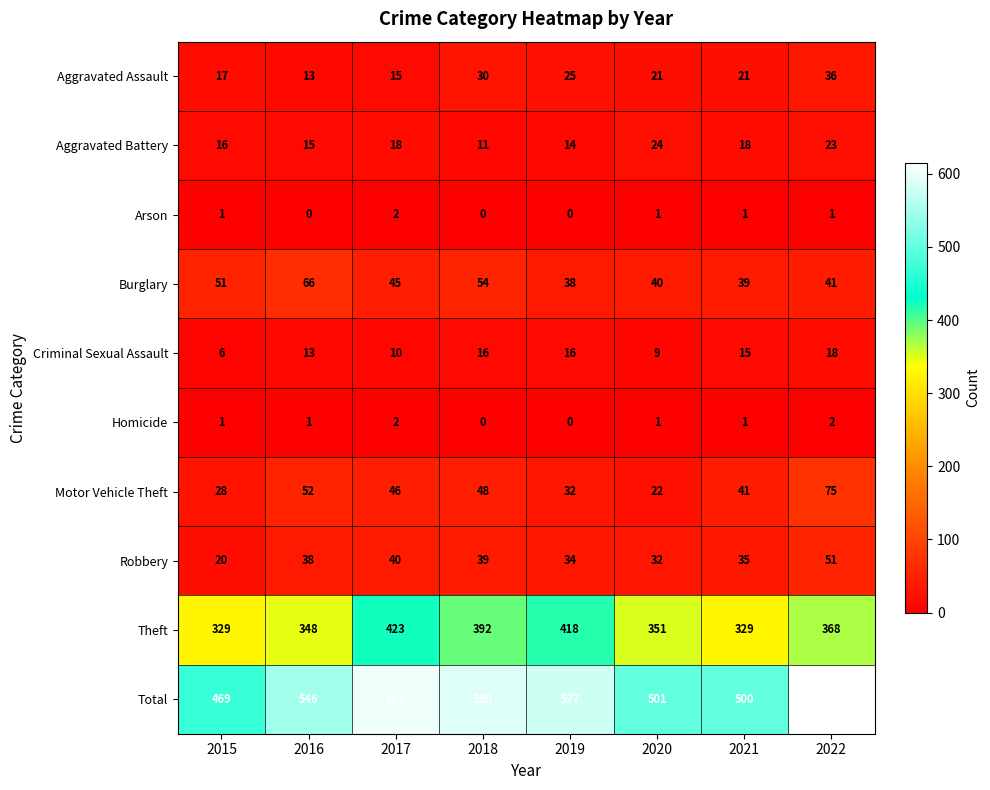

Between 2015 and 2020, which series saw the biggest shift?

Total